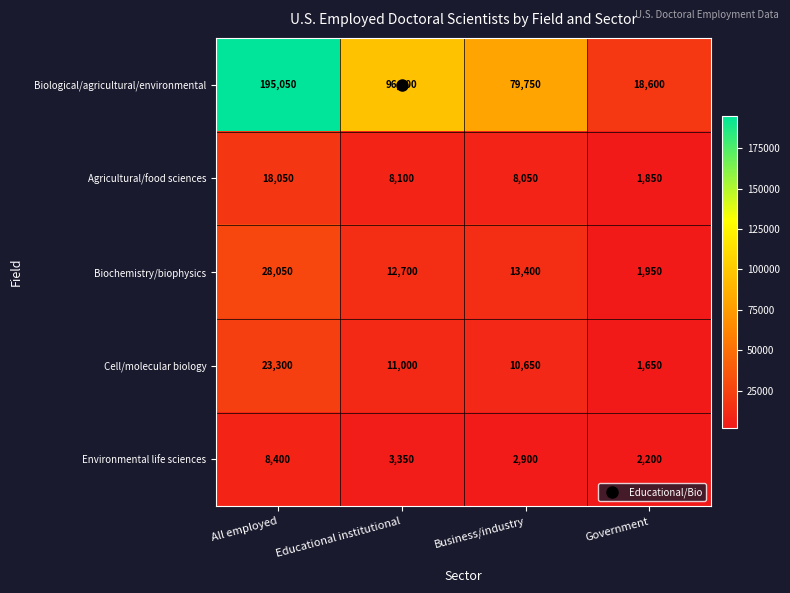

Which series changed the most between All employed and Educational institutional?

Biological/agricultural/environmental